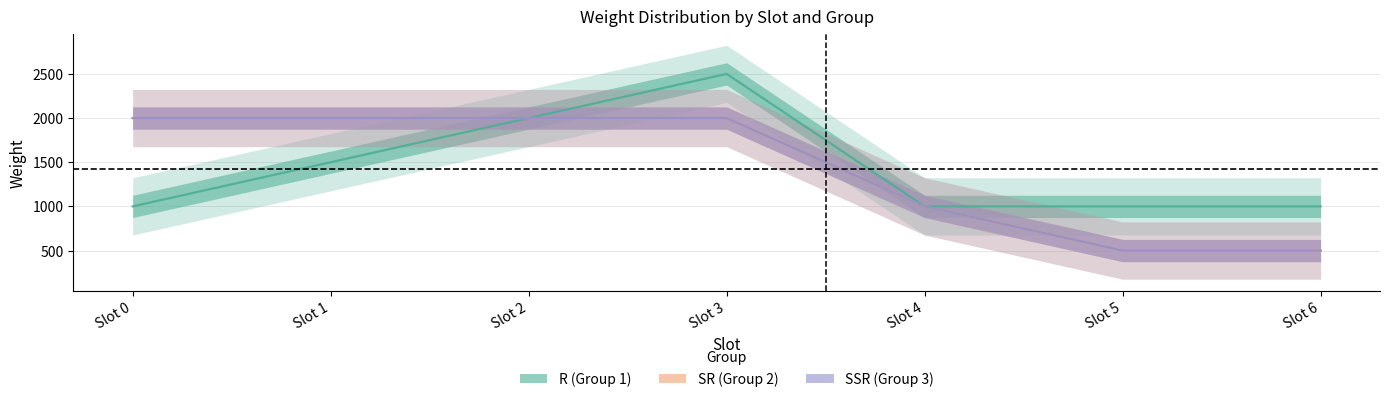

Between Slot 0 and Slot 3, which is larger?

Slot 3